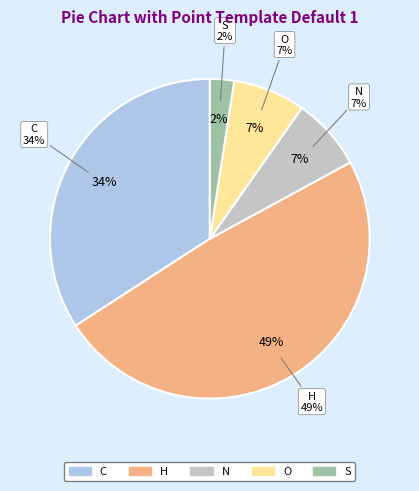

To the nearest percent, what is the difference between the largest and smallest slice percentages?

46%